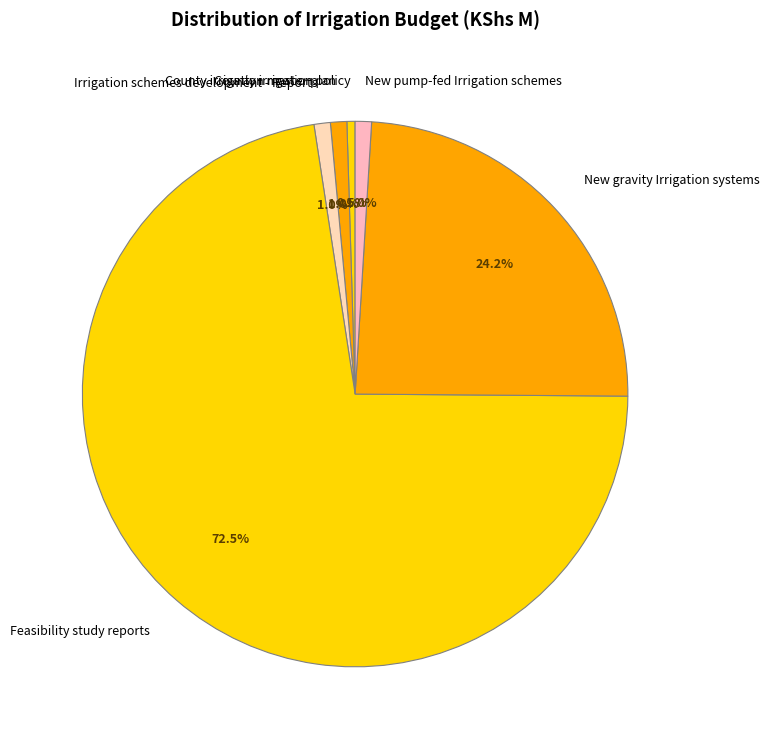

Which has a higher value, Irrigation schemes development - Reports or New gravity Irrigation systems?

New gravity Irrigation systems